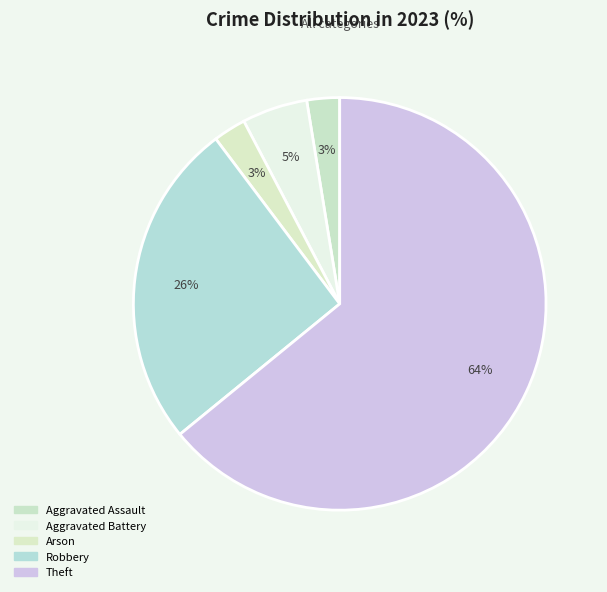

Is there any slice that represents more than half of the pie?

Yes